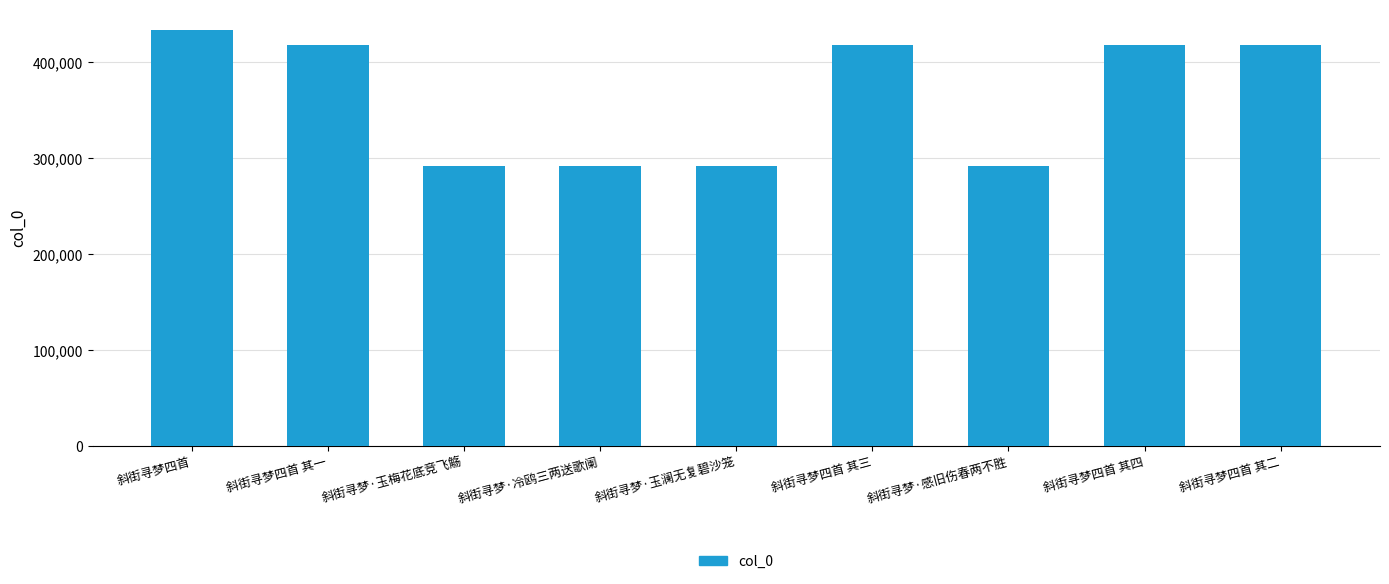

What is the change in value from 斜街寻梦·玉澜无复碧沙笼 to 斜街寻梦·感旧伤春两不胜?

+2